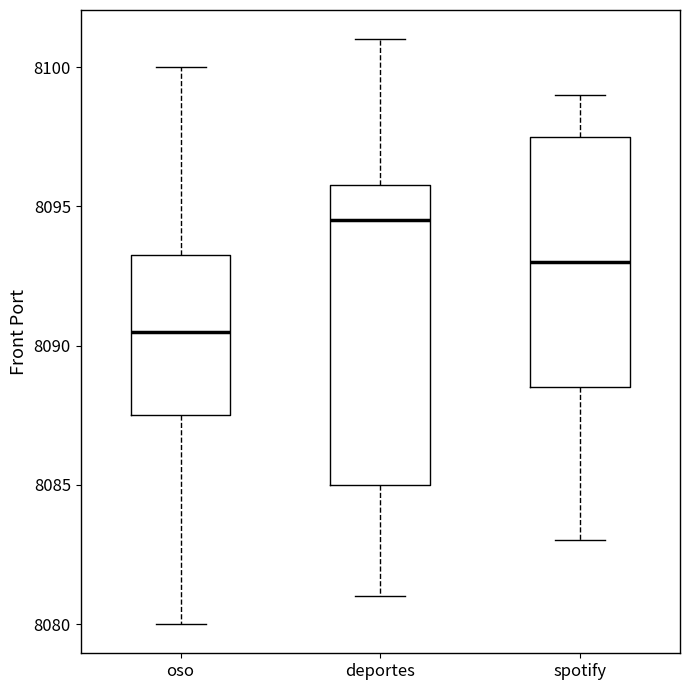

Which box's median line is the lowest?

oso